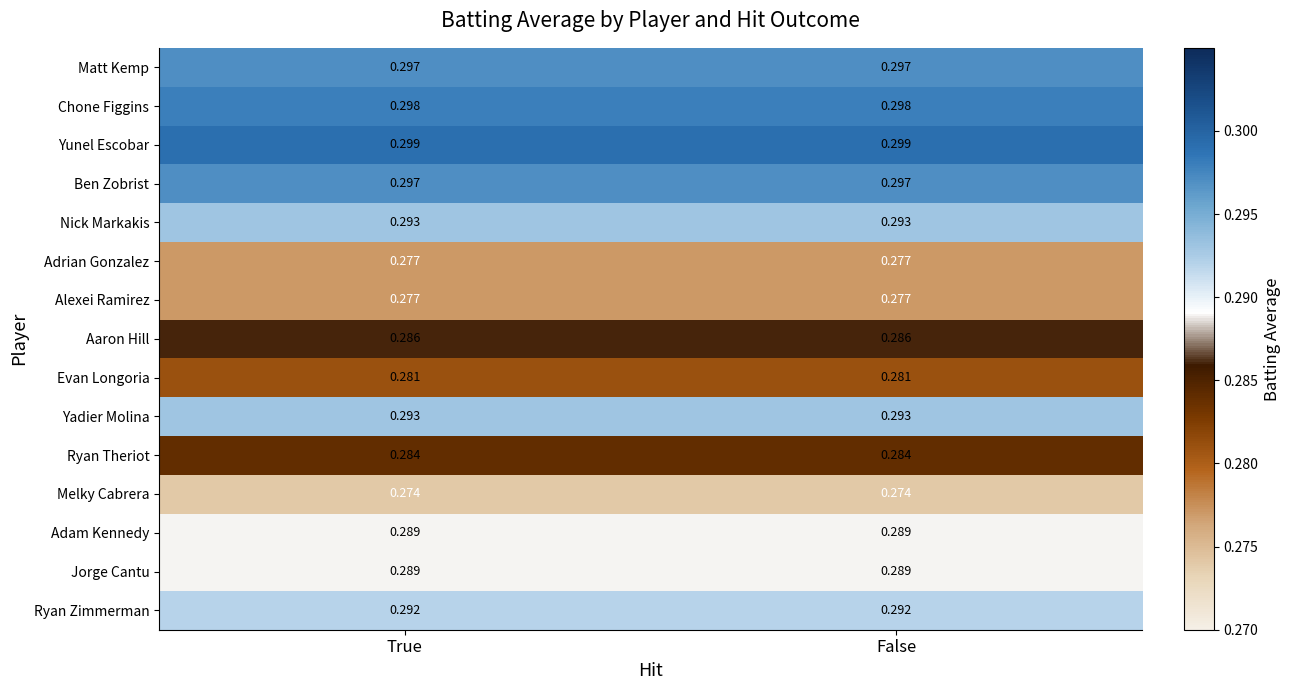

Is the value of Ryan Zimmerman at False greater than the value of Melky Cabrera at True?

Yes